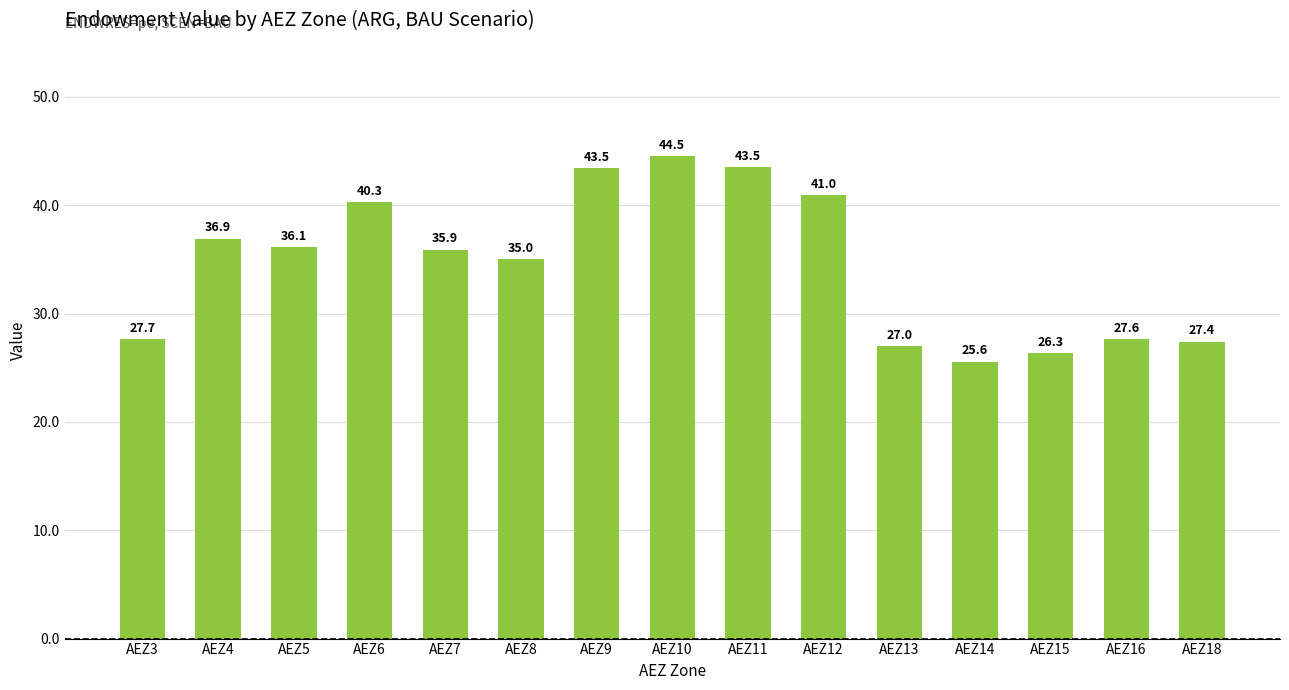

Which category has the lowest value across all series?

AEZ14